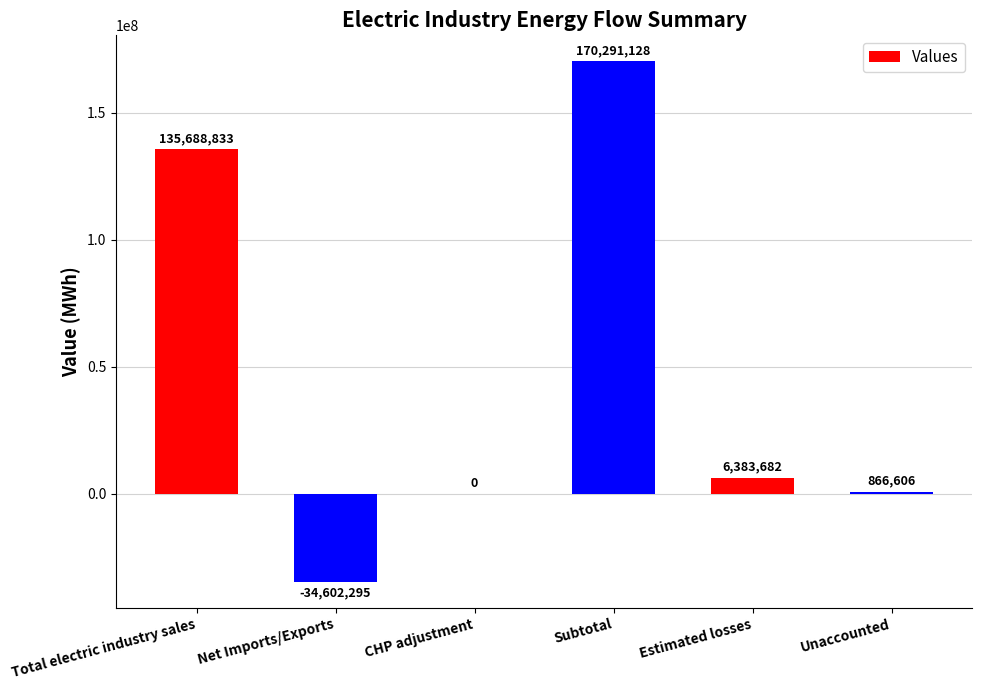

What is the sum of the values at Estimated losses and CHP adjustment?

6383682